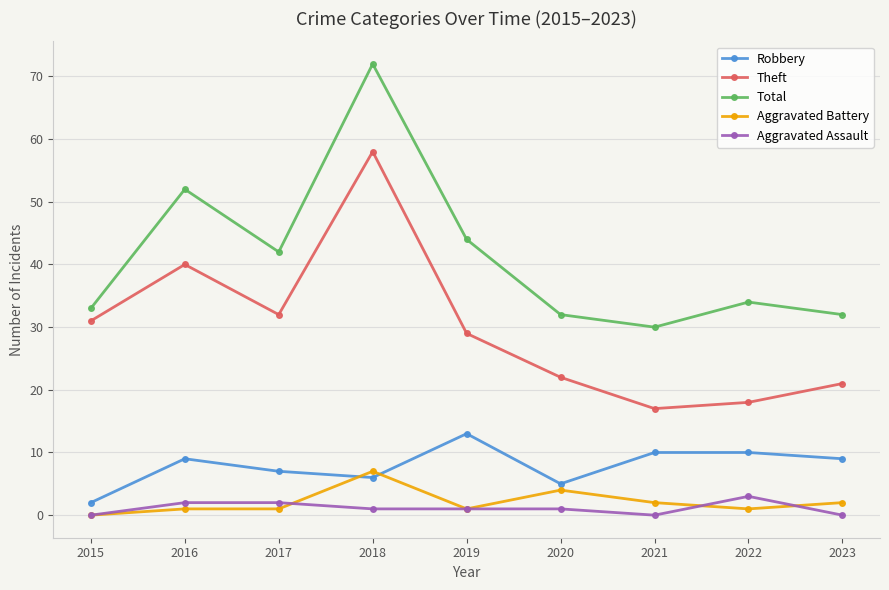

Reading left to right, extract all data points from this chart.

Robbery: 2	9	7	6	13	5	10	10	9
Theft: 31	40	32	58	29	22	17	18	21
Total: 33	52	42	72	44	32	30	34	32
Aggravated Battery: 0	1	1	7	1	4	2	1	2
Aggravated Assault: 0	2	2	1	1	1	0	3	0